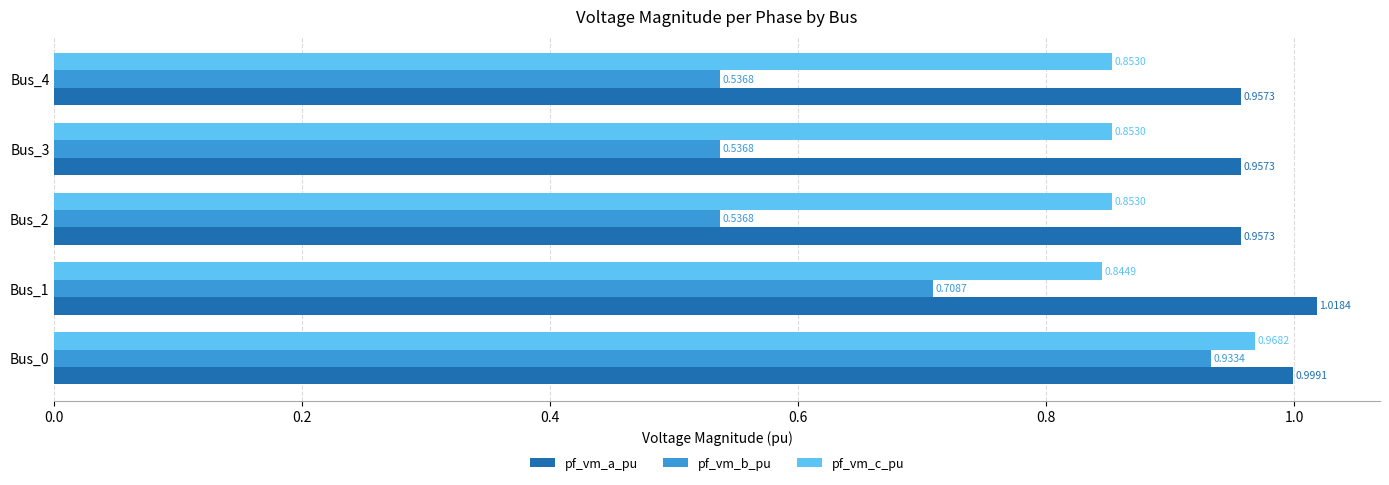

Which series has the widest spread of values?

pf_vm_b_pu